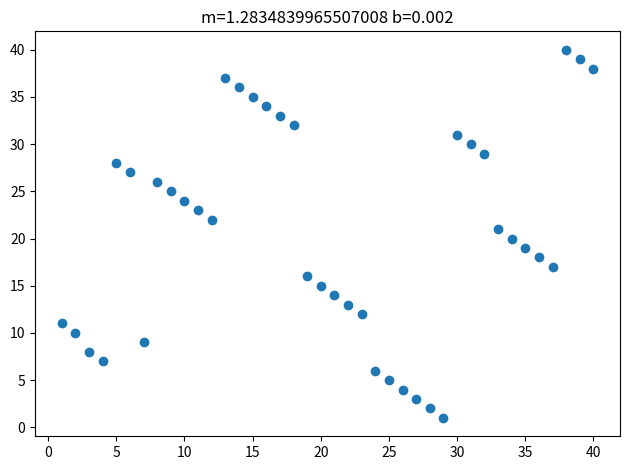

What is the range of Y values (max minus min)?

39